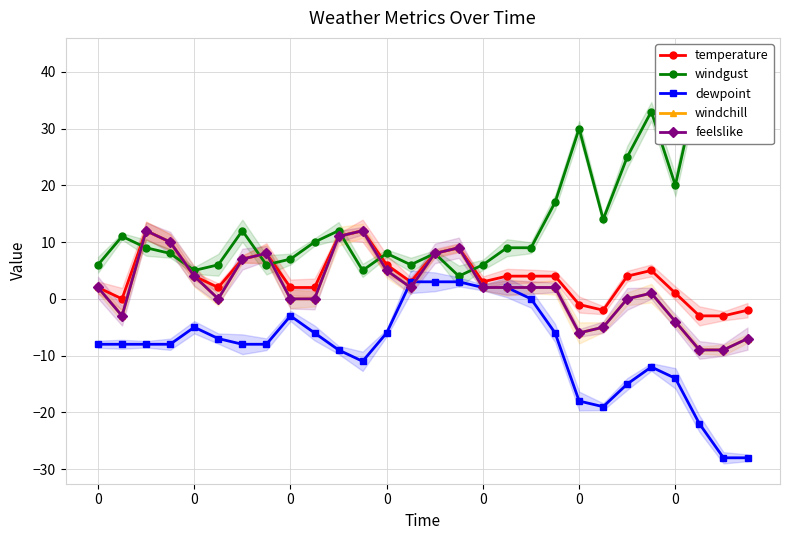

What are all the series names shown in the legend?

temperature, windgust, dewpoint, windchill, feelslike